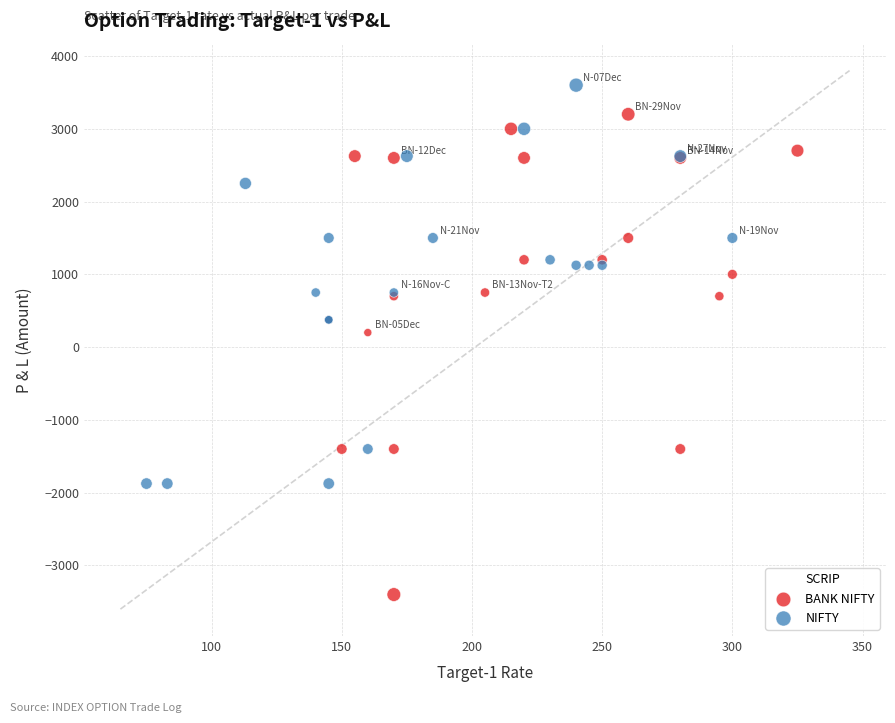

Which series contains the highest Y value?

NIFTY